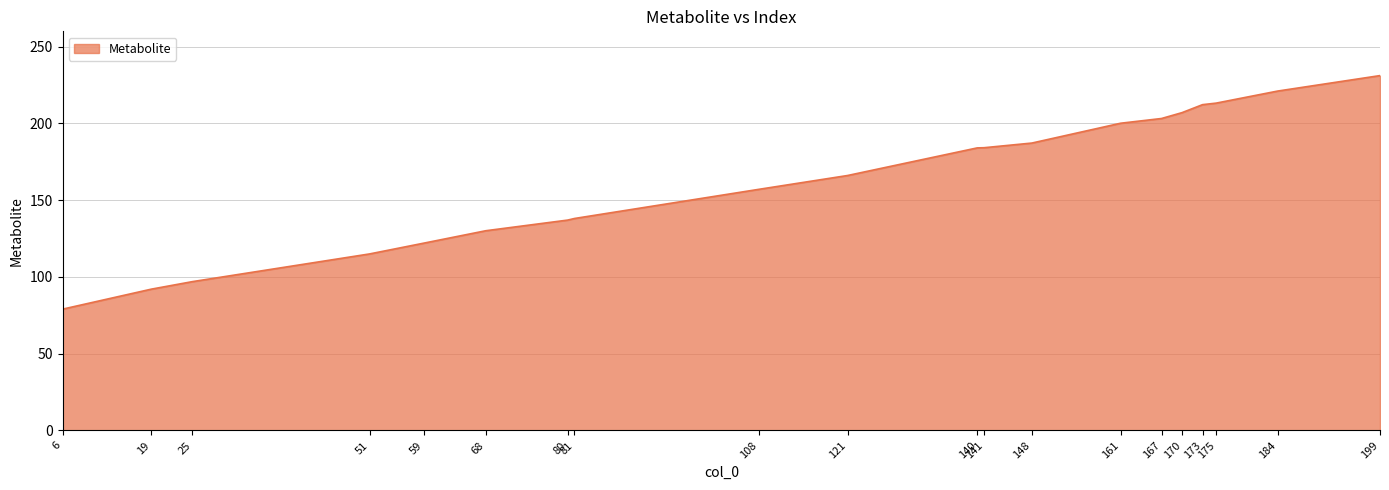

What is the difference between the values at 161 and 170?

6.9